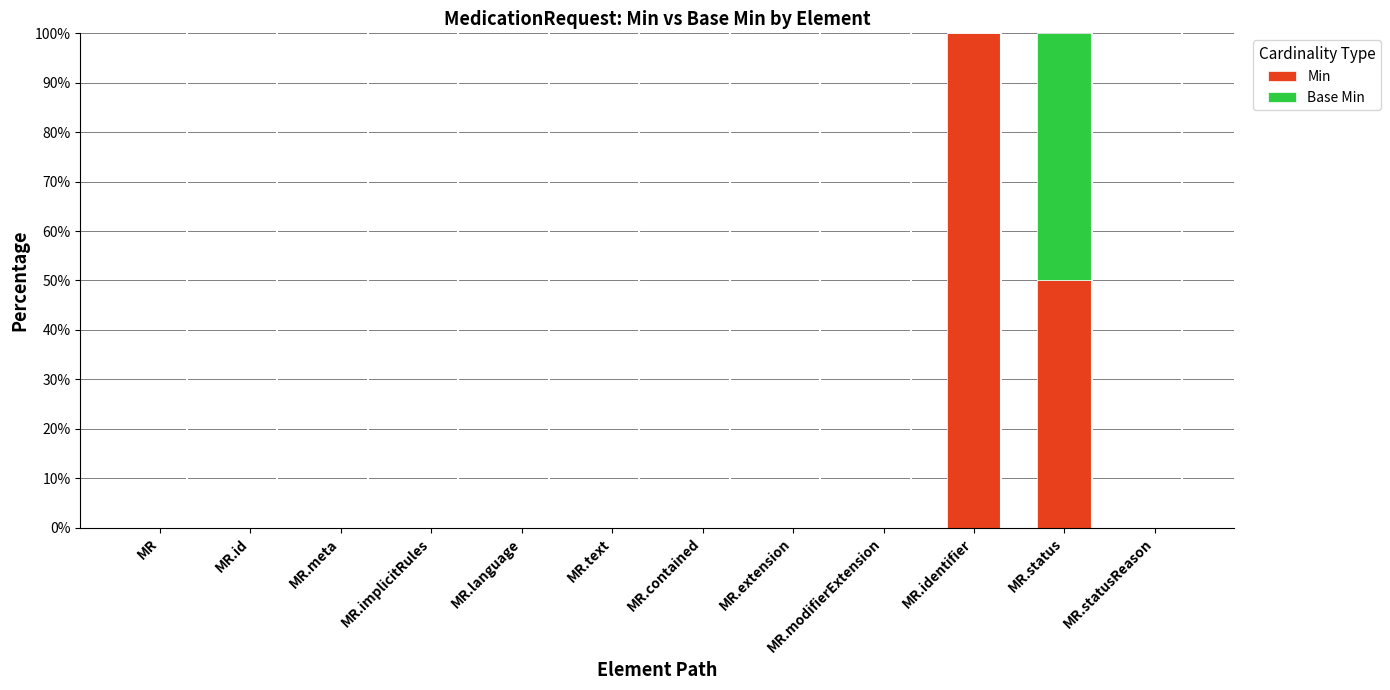

What are all the series names shown in the legend?

Min, Base Min